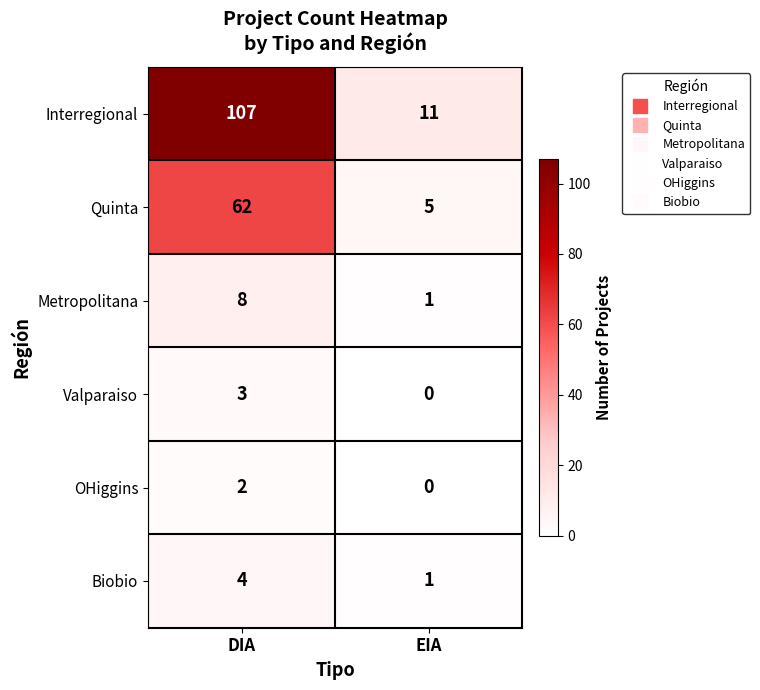

Reading left to right, list all the values displayed in this chart.

Interregional: 107	11
Quinta: 62	5
Metropolitana: 8	1
Valparaiso: 3	0
OHiggins: 2	0
Biobio: 4	1